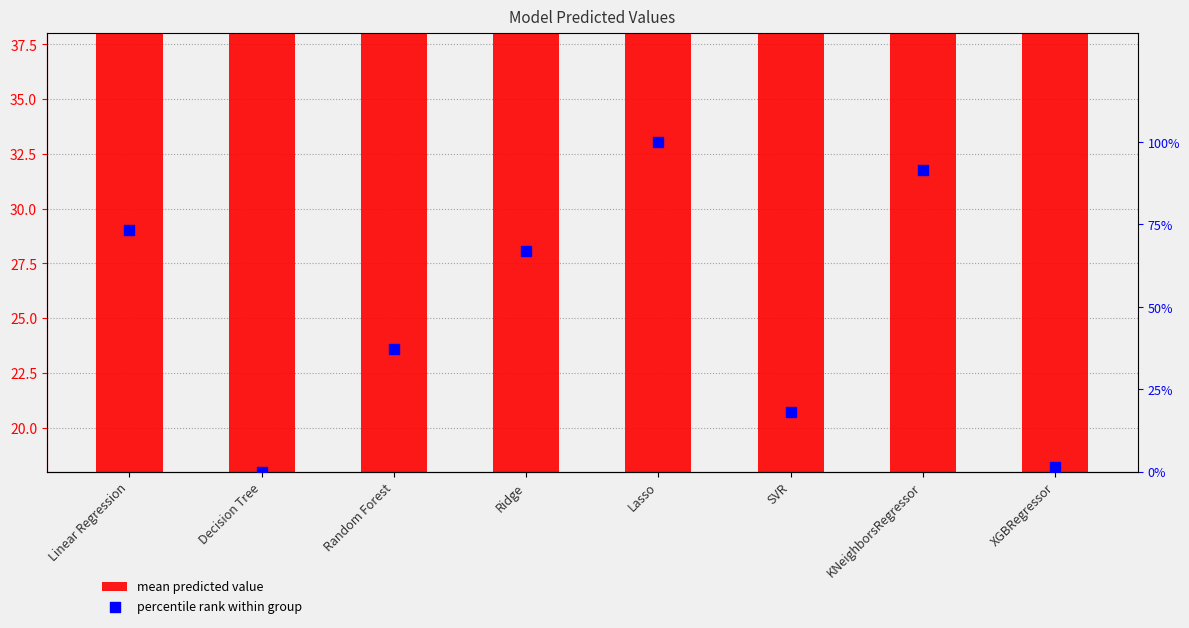

Which series has the largest Y range (max minus min)?

percentile rank within group